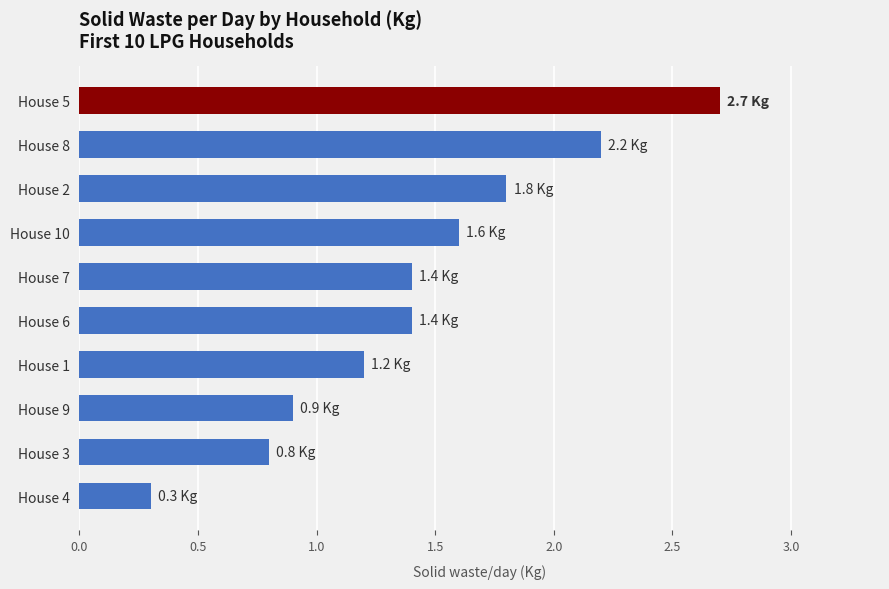

The chart shows a value of 1.2 at House 1. True or false?

True